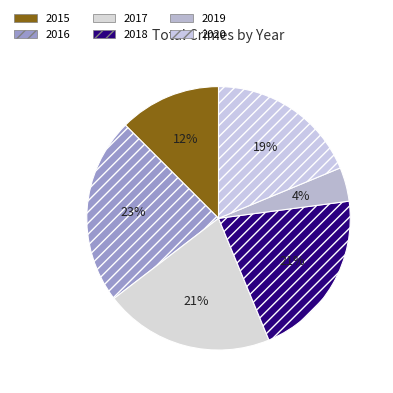

Count the number of slices in the pie.

6